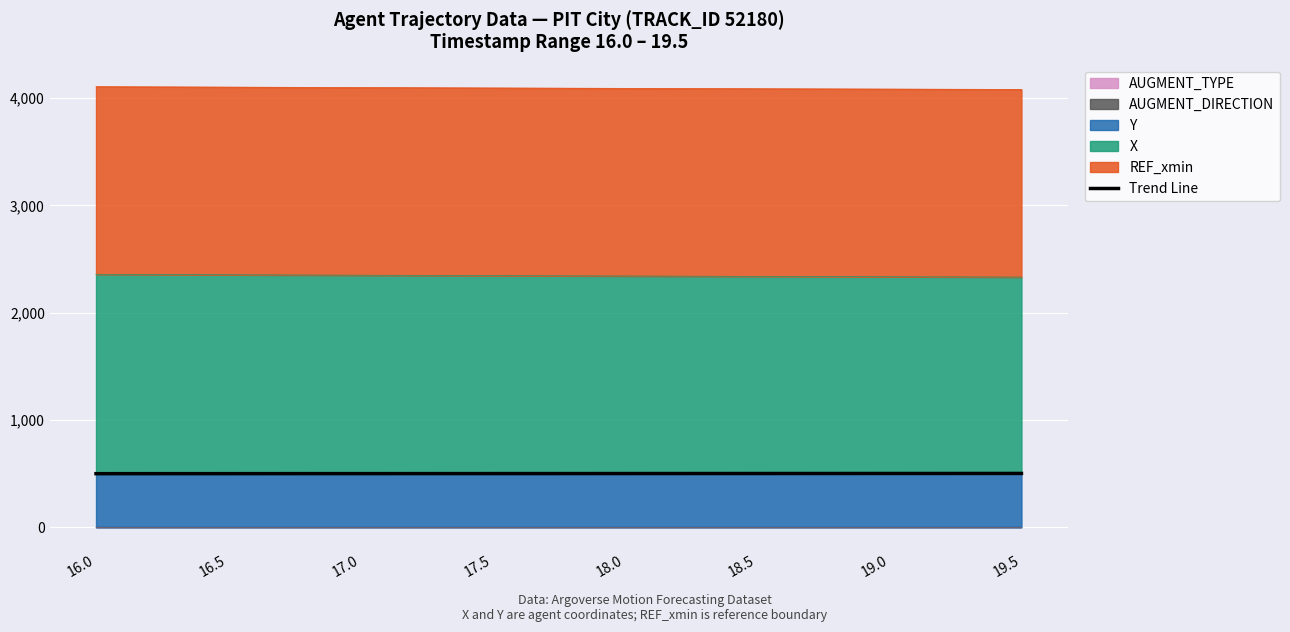

Approximately how many times larger is the value at 17.5 compared to 18.5?

1.0